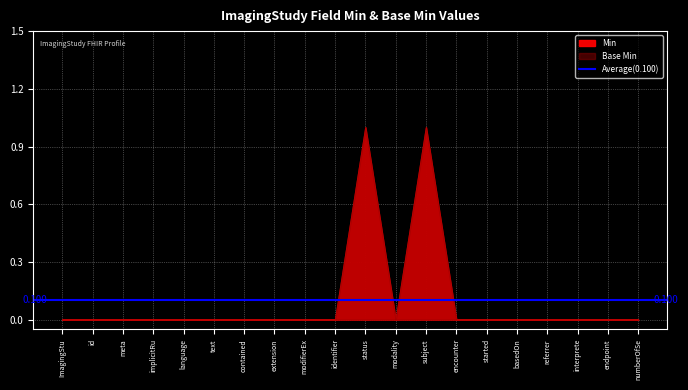

How many interior local peaks does the Base Min series have?

2